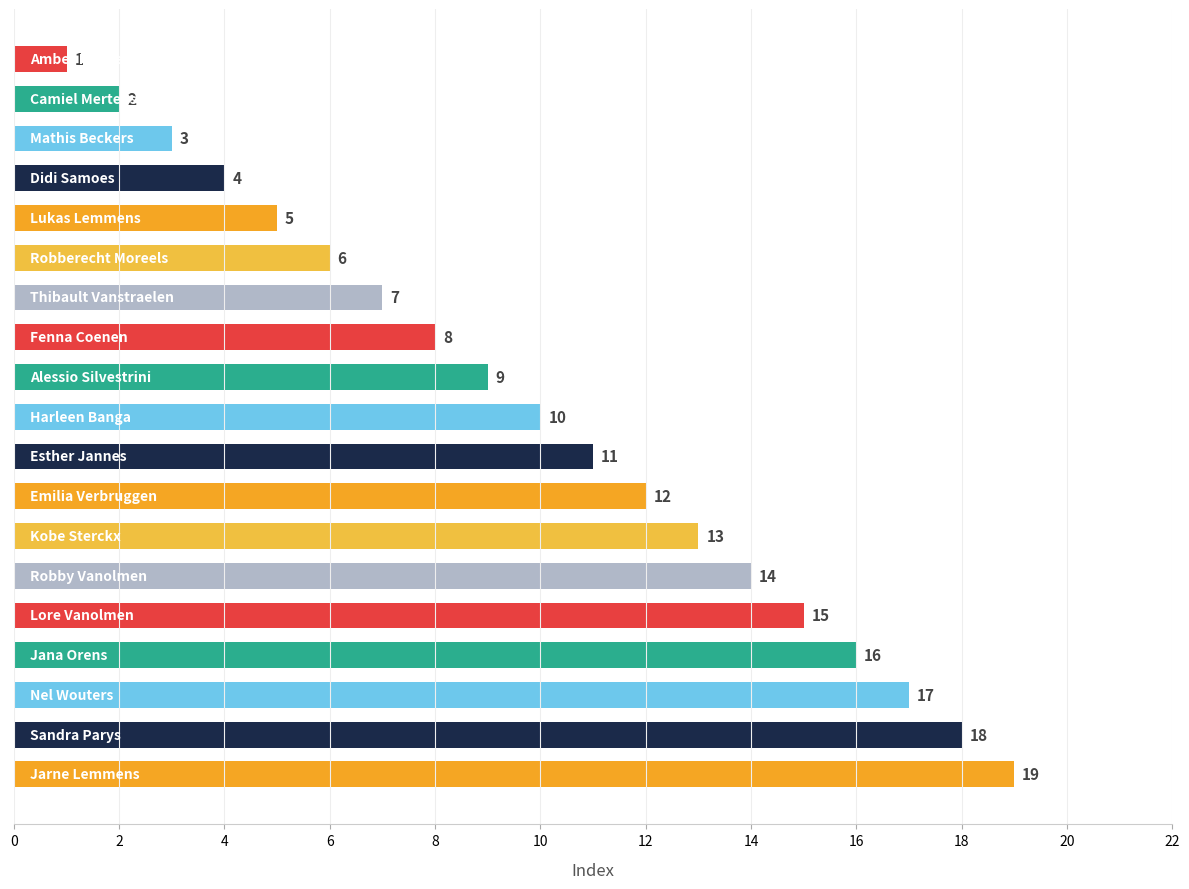

What is the maximum value shown in the chart?

19